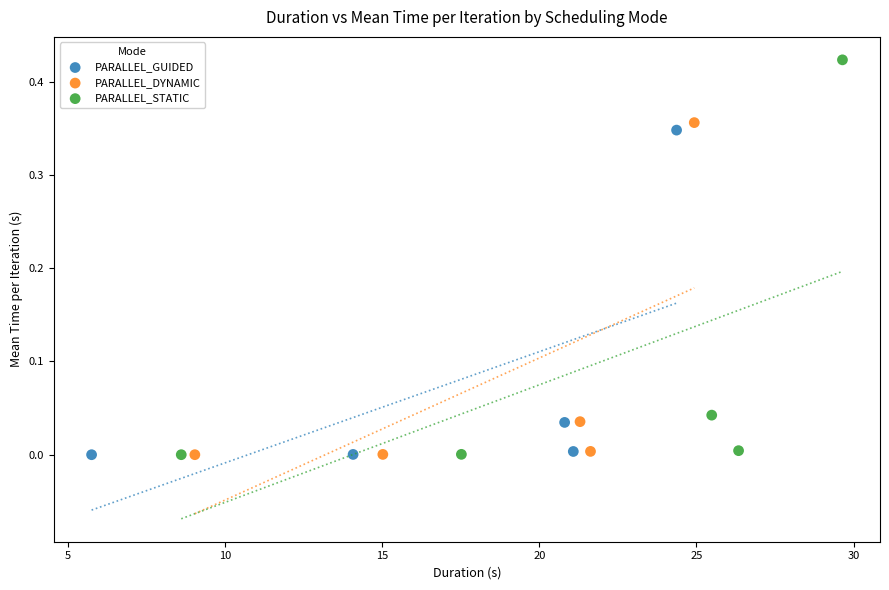

Which series contains the highest Y value?

PARALLEL_STATIC